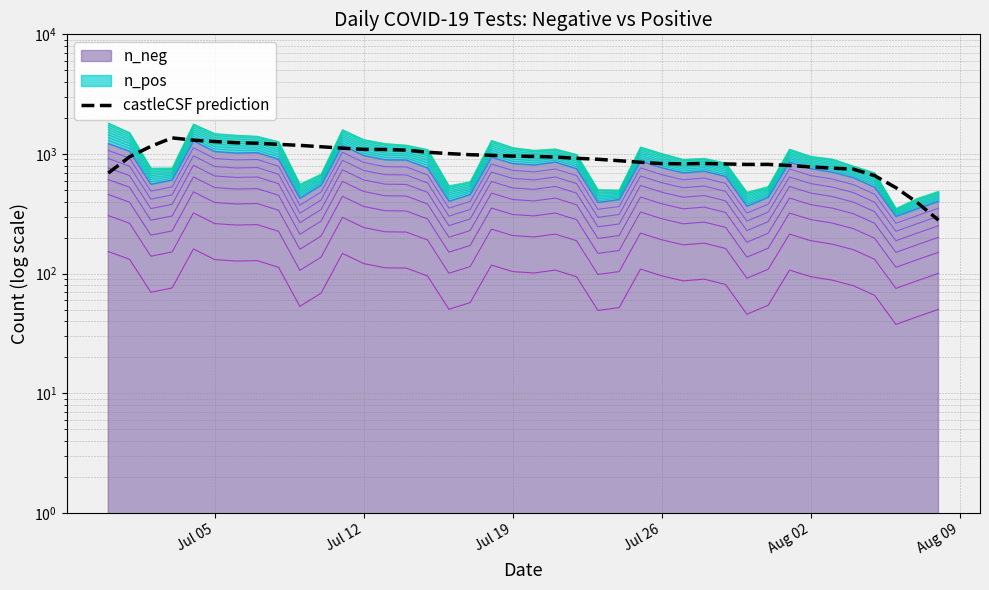

How many lines are shown in the chart?

1